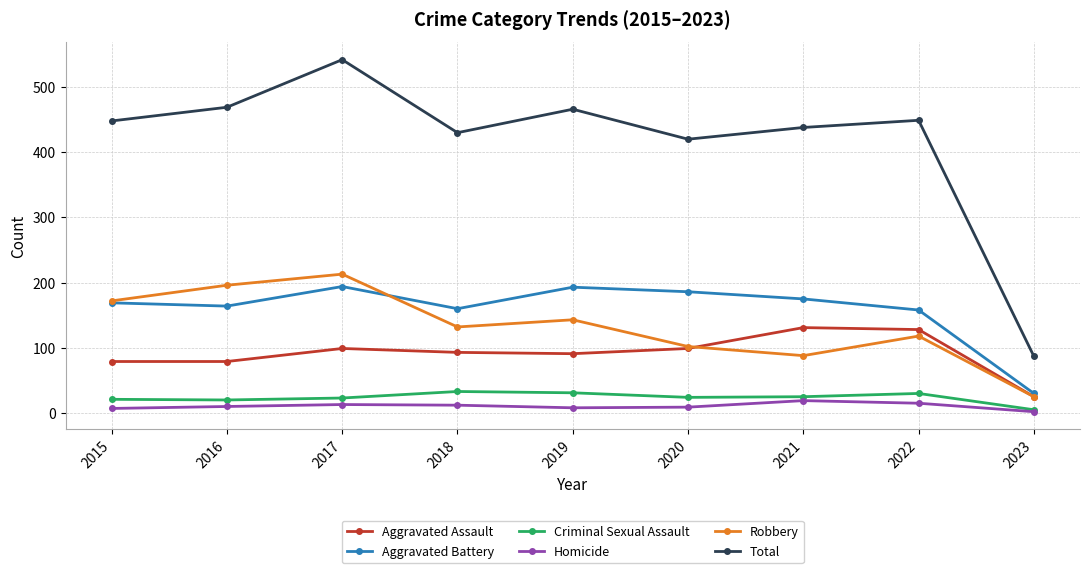

True or false: Aggravated Battery and Total cross at least once.

False